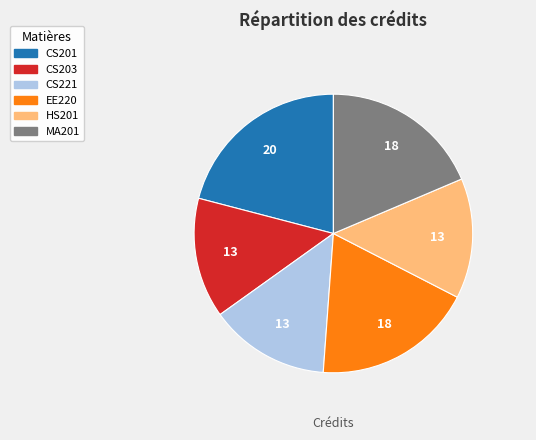

Which slice is the largest?

CS201